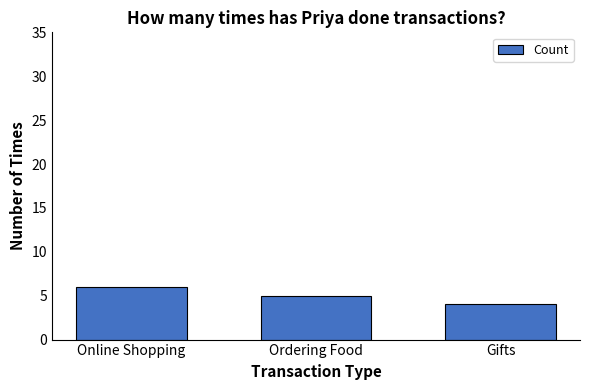

Is it true that the value at Online Shopping is 8?

False